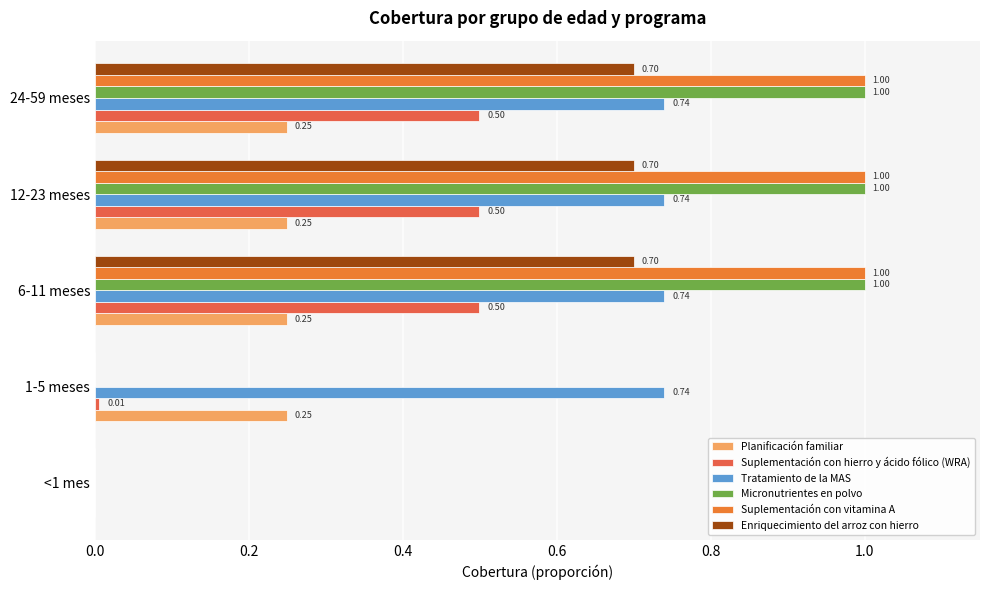

What are all the series names shown in the legend?

Planificación familiar, Suplementación con hierro y ácido fólico (WRA), Tratamiento de la MAS, Micronutrientes en polvo, Suplementación con vitamina A, Enriquecimiento del arroz con hierro